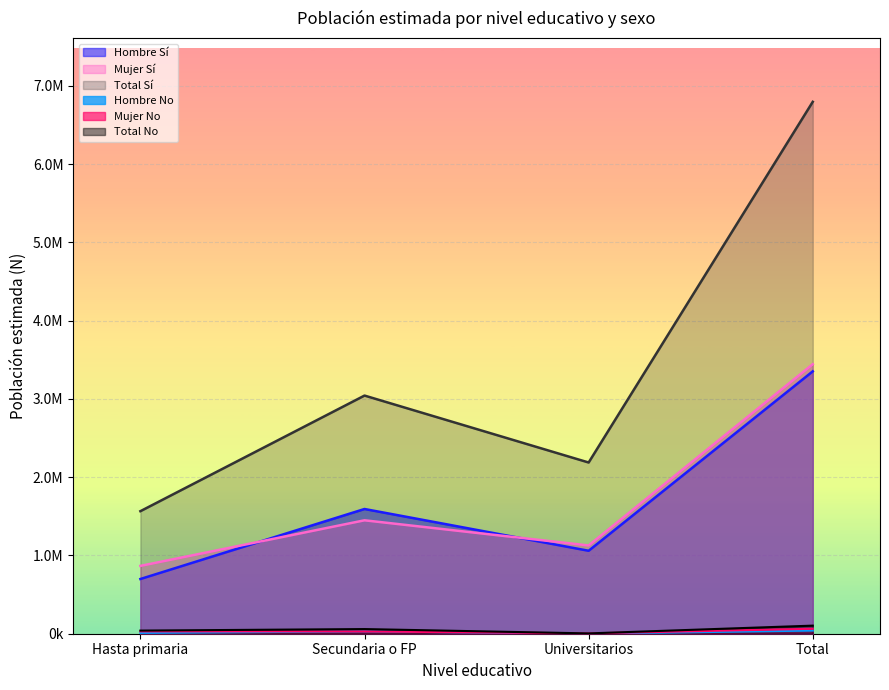

At how many categories does at least one series exceed 3285343?

1